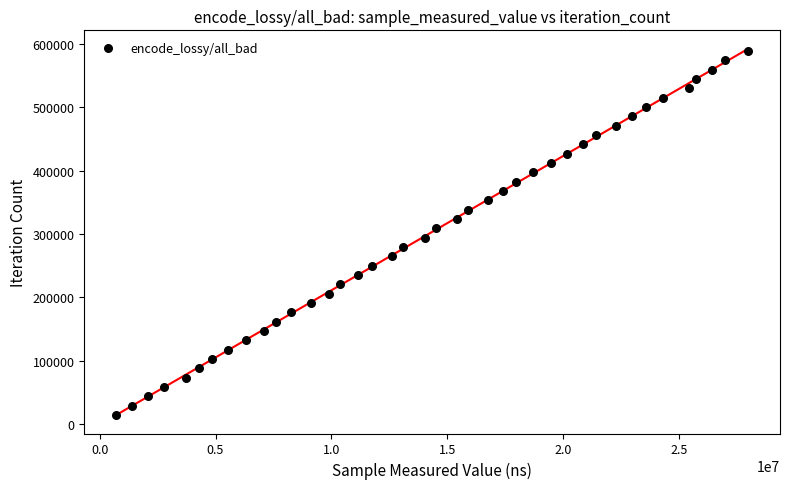

What is the range of X values (max minus min)?

27275664